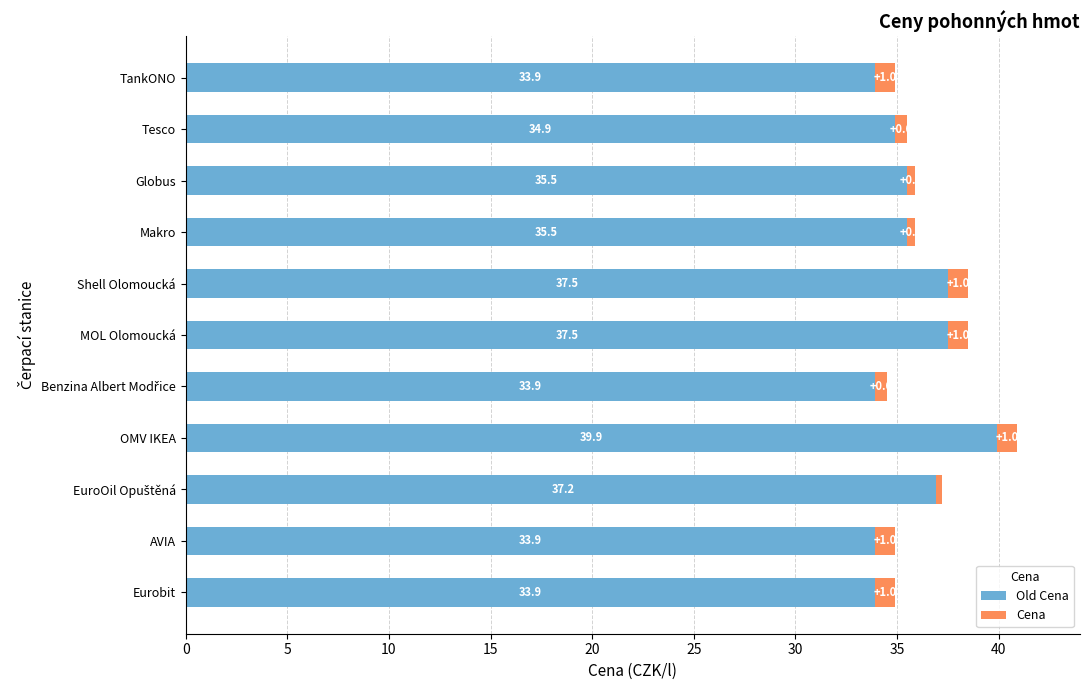

What is the difference between the second highest and second lowest values in the Cena series?

0.6